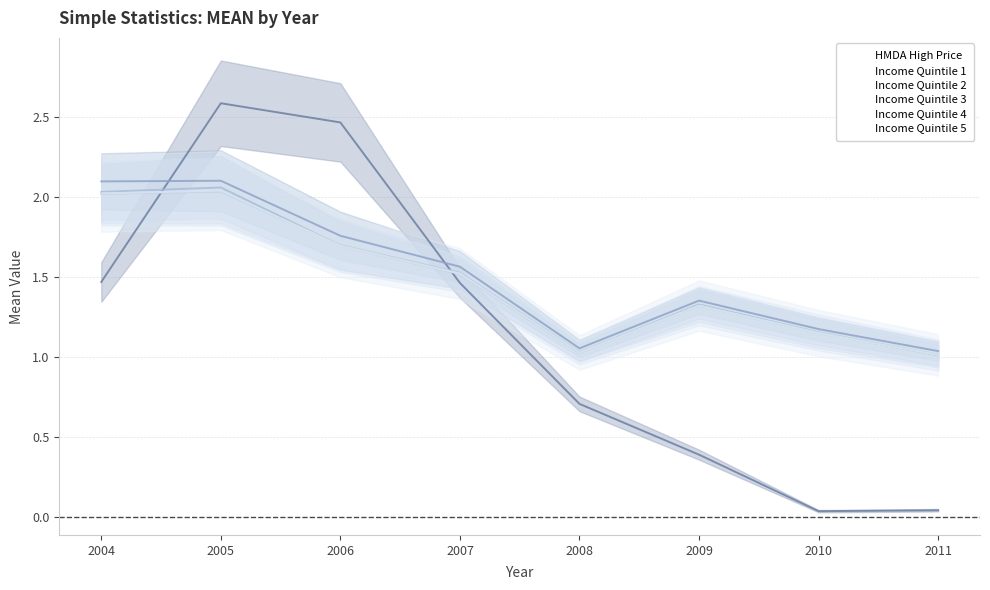

How many interior local peaks does the Income Quintile 1 series have?

2